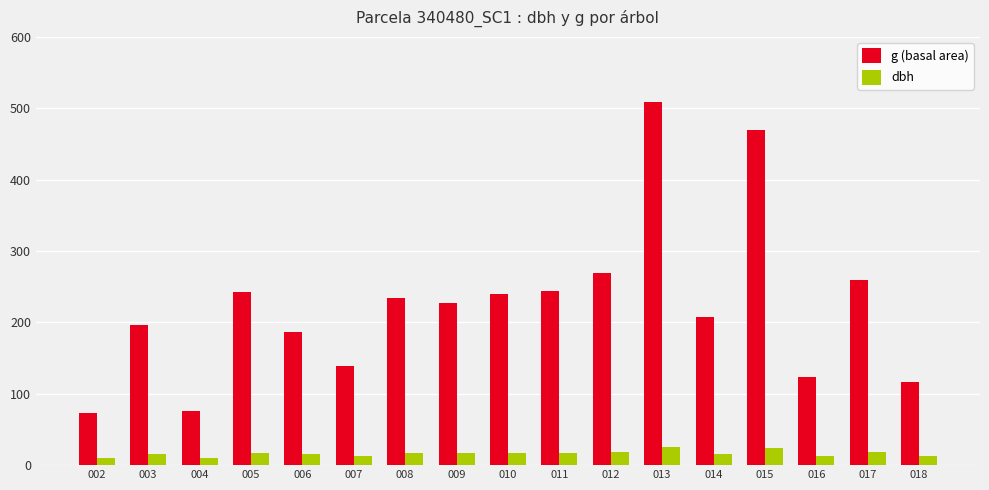

Is the value of dbh at 005 greater than the value of g (basal area) at 002?

No